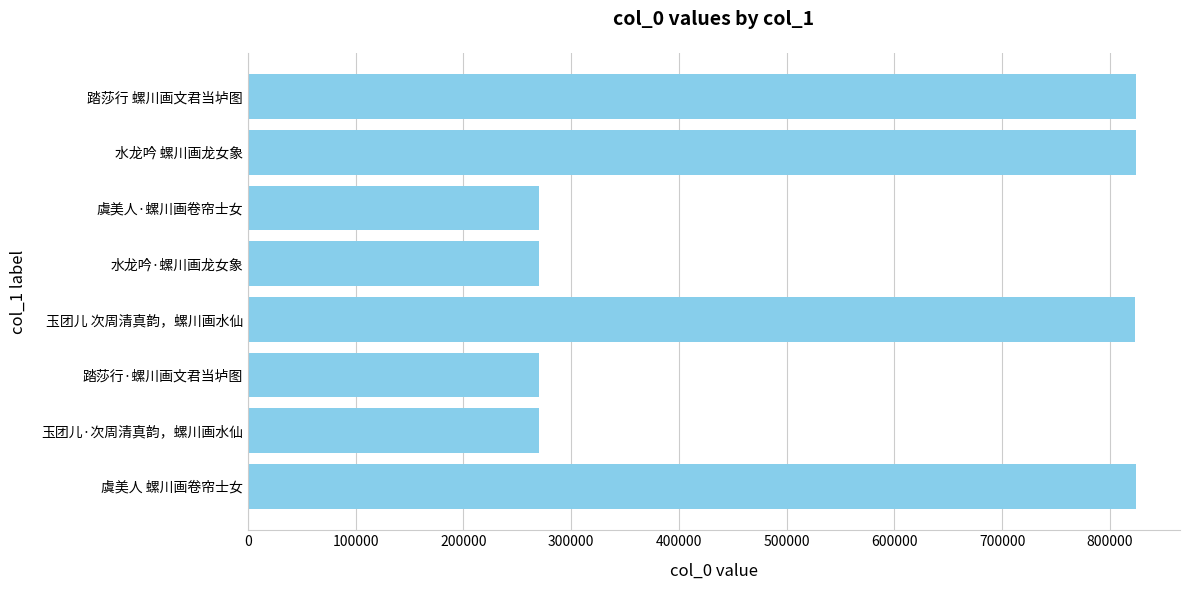

What is the ratio of the value at 踏莎行 螺川画文君当垆图 to the value at 玉团儿 次周清真韵，螺川画水仙?

1.0